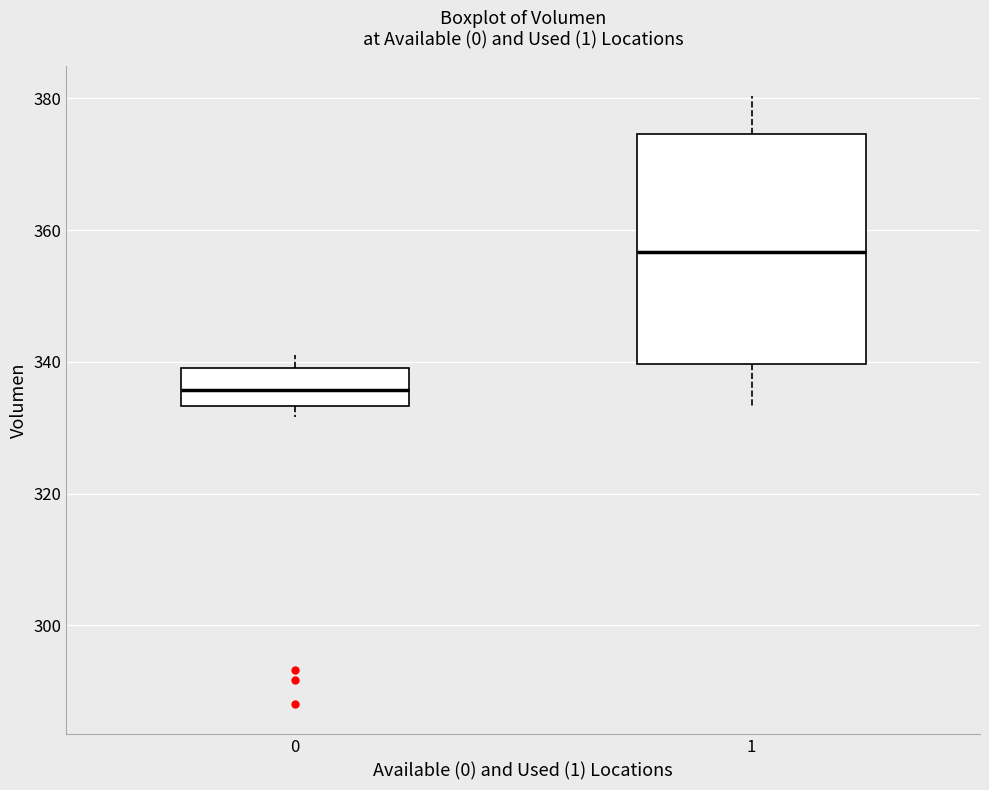

Which box has the lowest median line?

0